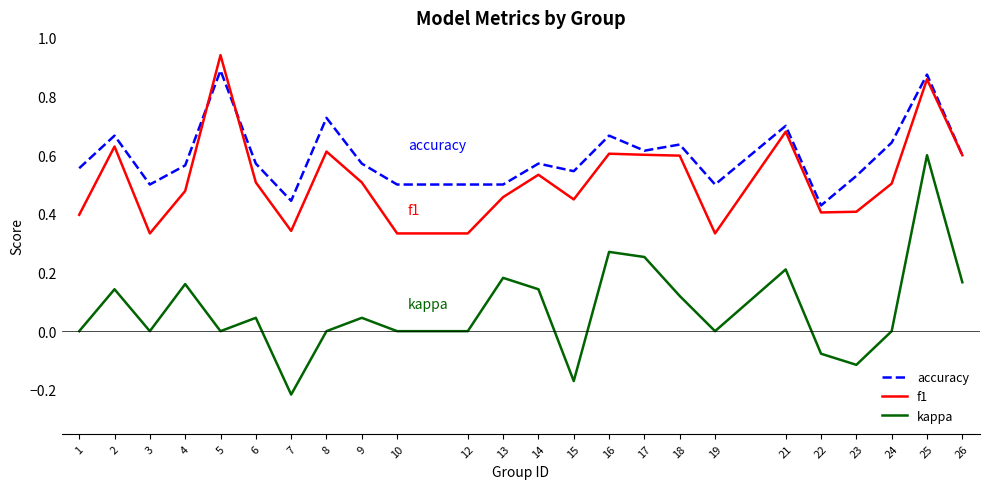

True or false: kappa and f1 cross at least once.

False